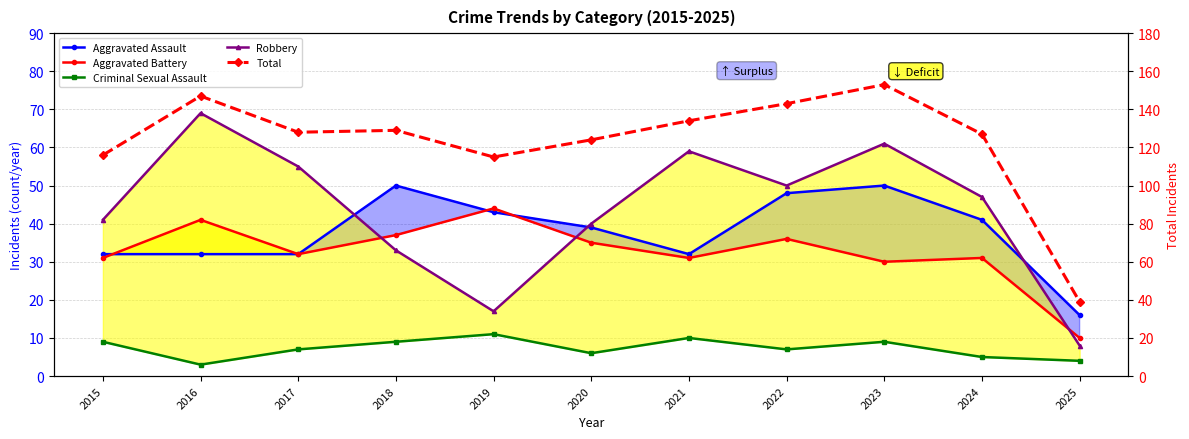

Is this an area chart (filled region under the line)?

No